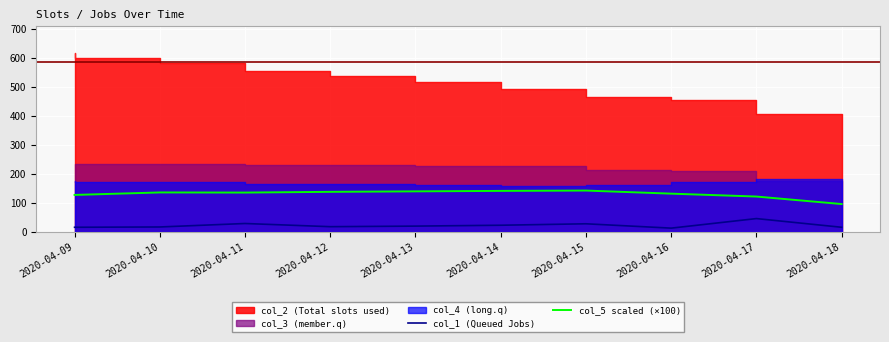

What is the difference between the col_5 scaled (×100) values at 2020-04-16 and 2020-04-18?

35.9